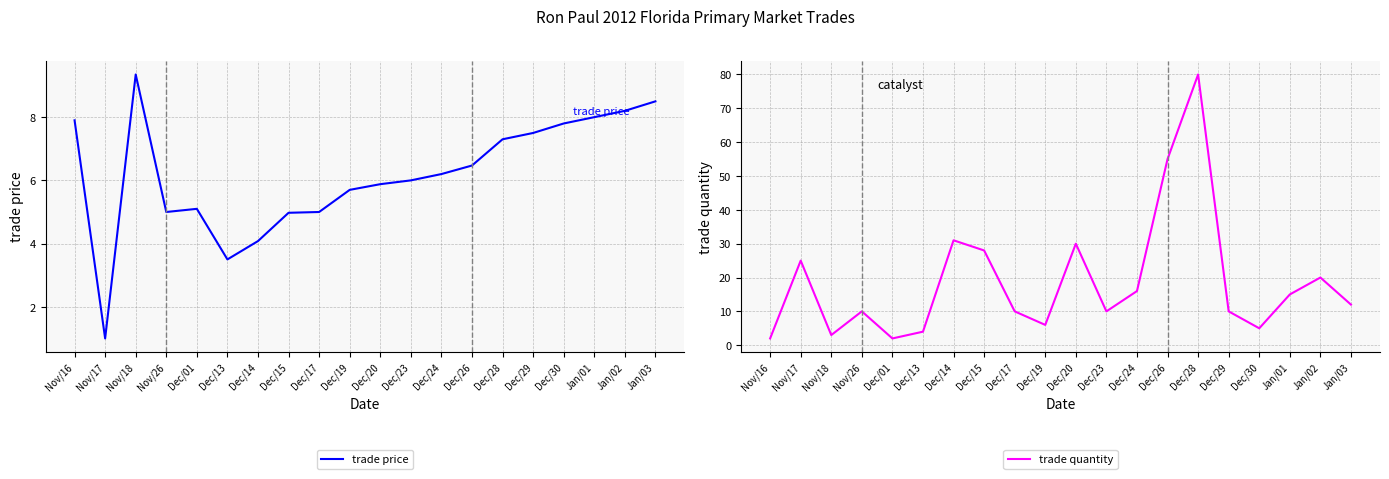

Which series has the largest range (max minus min)?

trade quantity